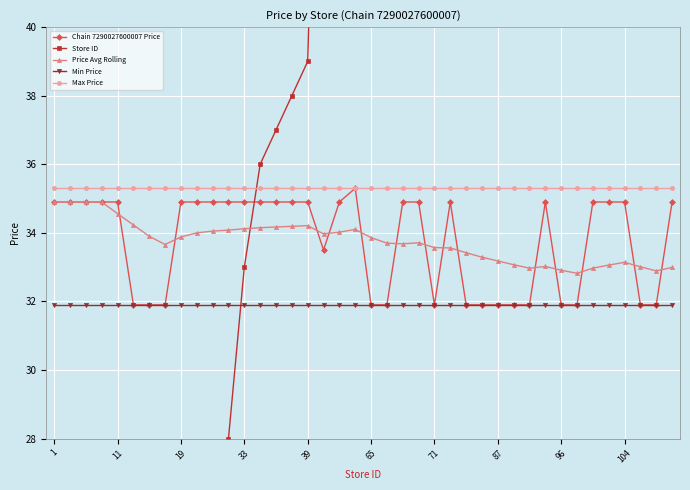

Which series has the largest range (max minus min)?

Store ID